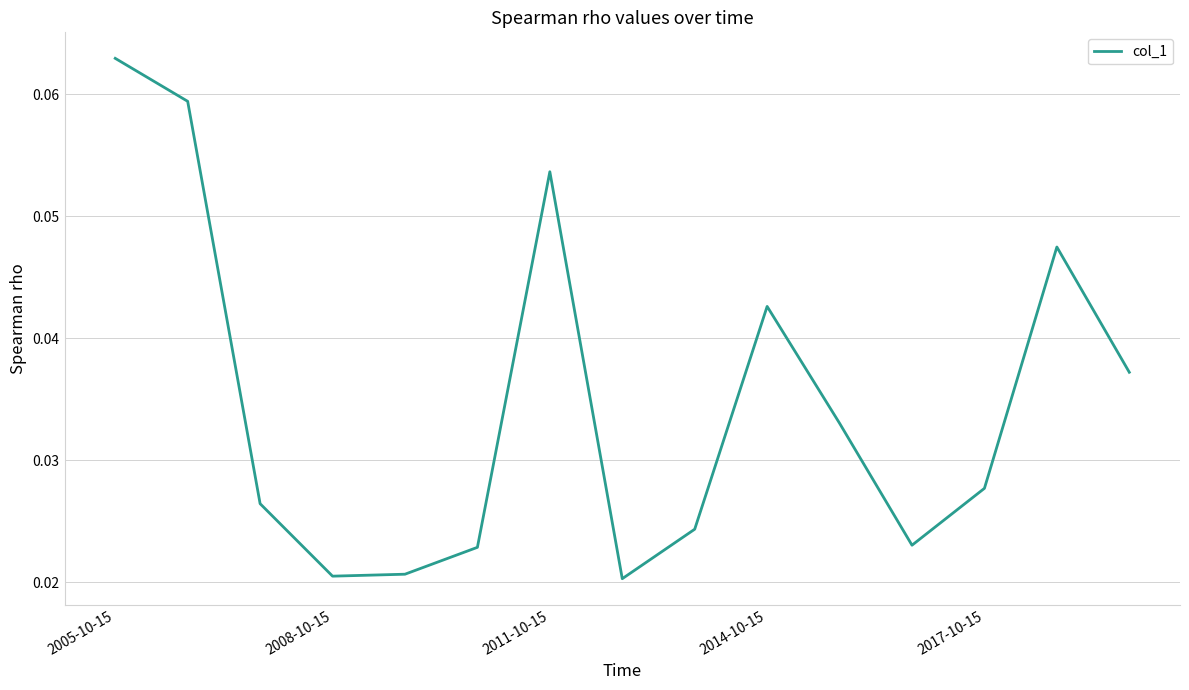

At which category does the data reach its first local peak?

2011-10-15